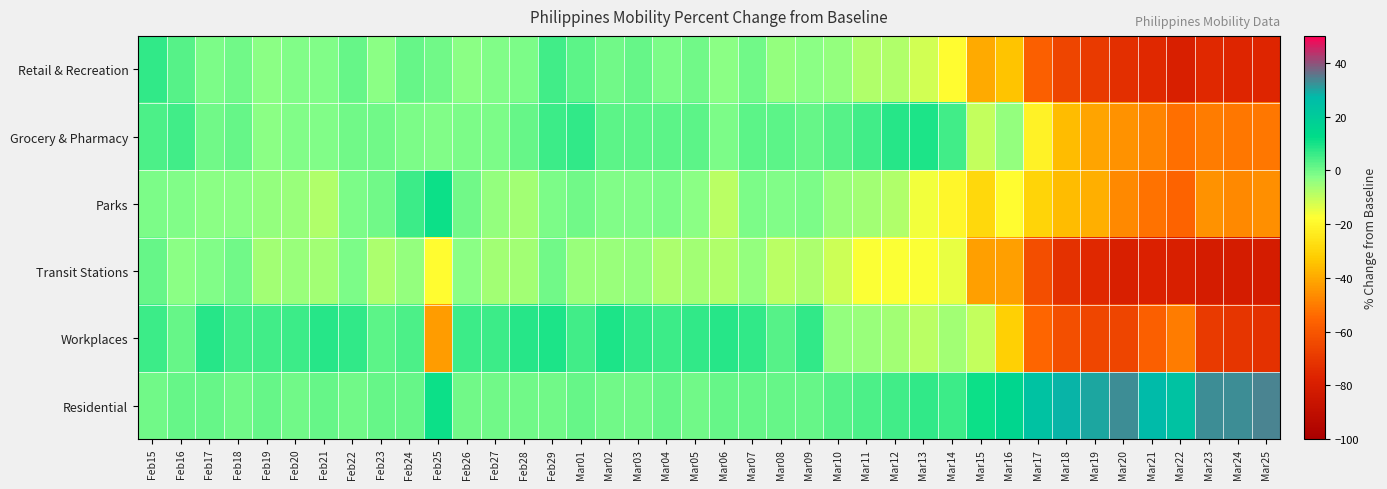

What is the total value across all series at Mar11?

-27